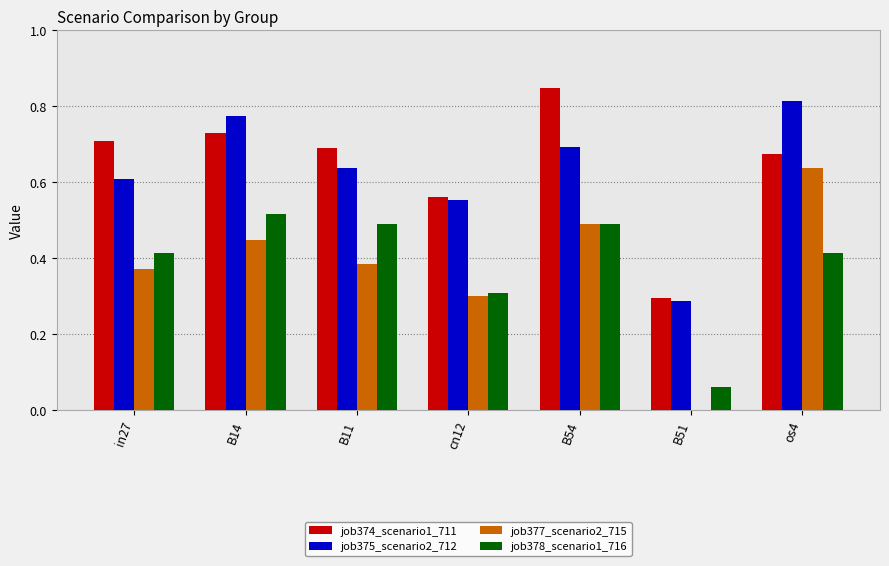

Which series changed the most between in27 and os4?

job377_scenario2_715